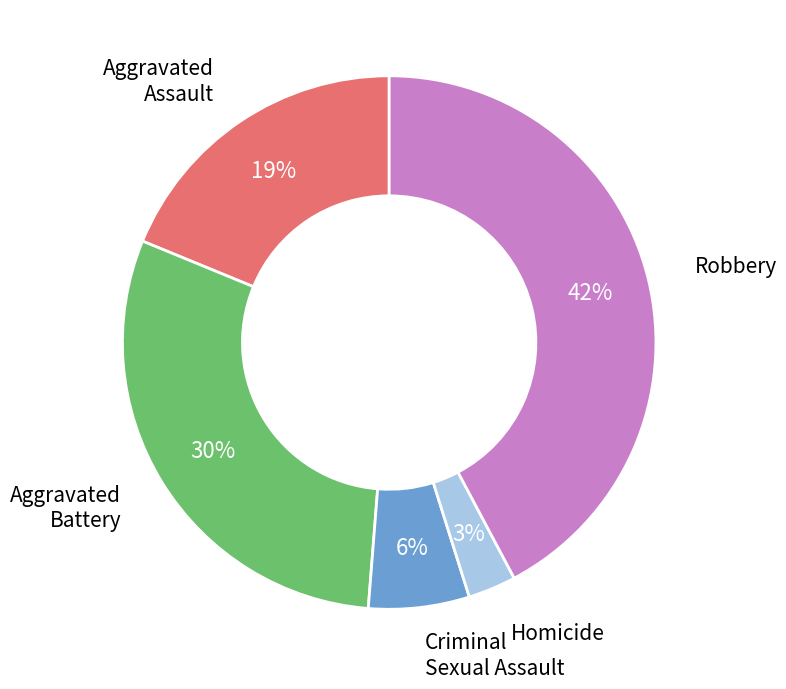

Does Aggravated Battery represent more than half of the total?

No